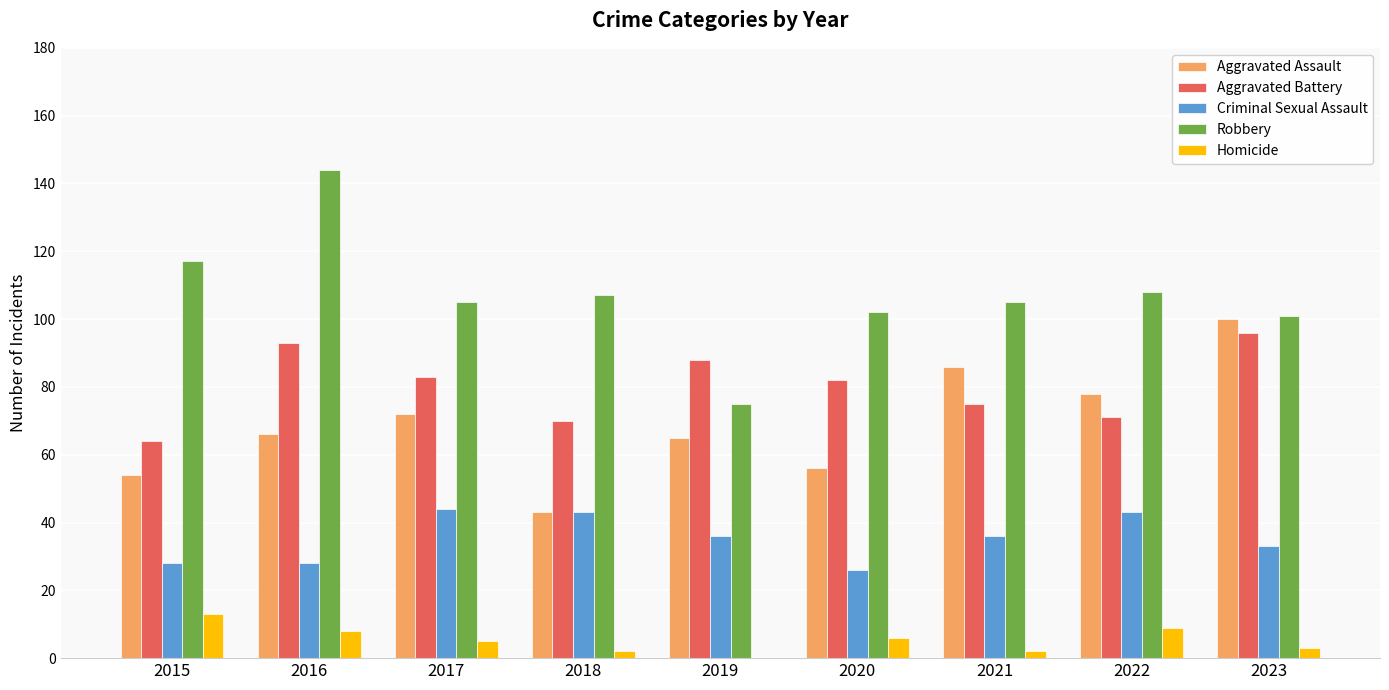

How many values in Homicide are above zero?

8